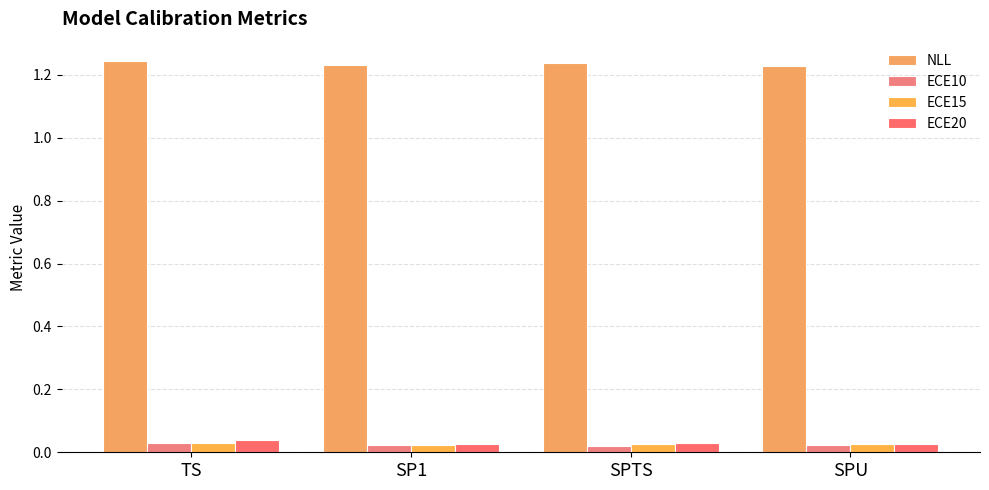

At TS, list the series in order from largest to smallest.

NLL, ECE20, ECE15, ECE10